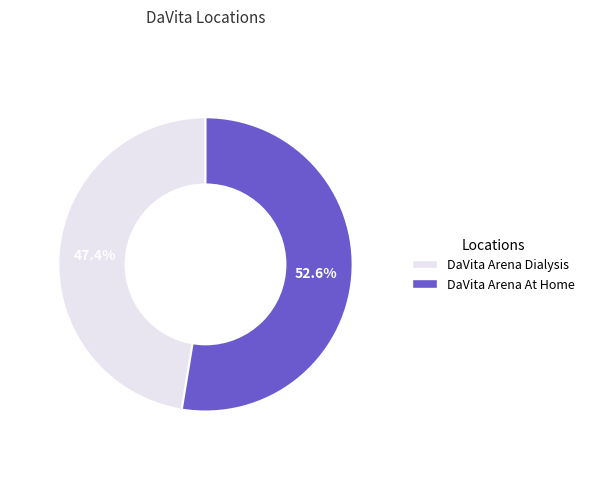

How many slices are in this pie chart?

2